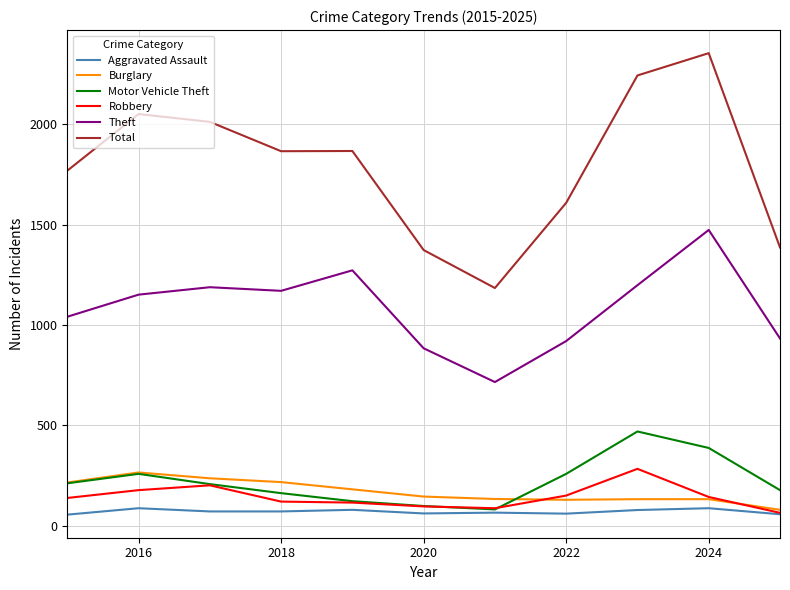

Which series has the largest range (max minus min)?

Total